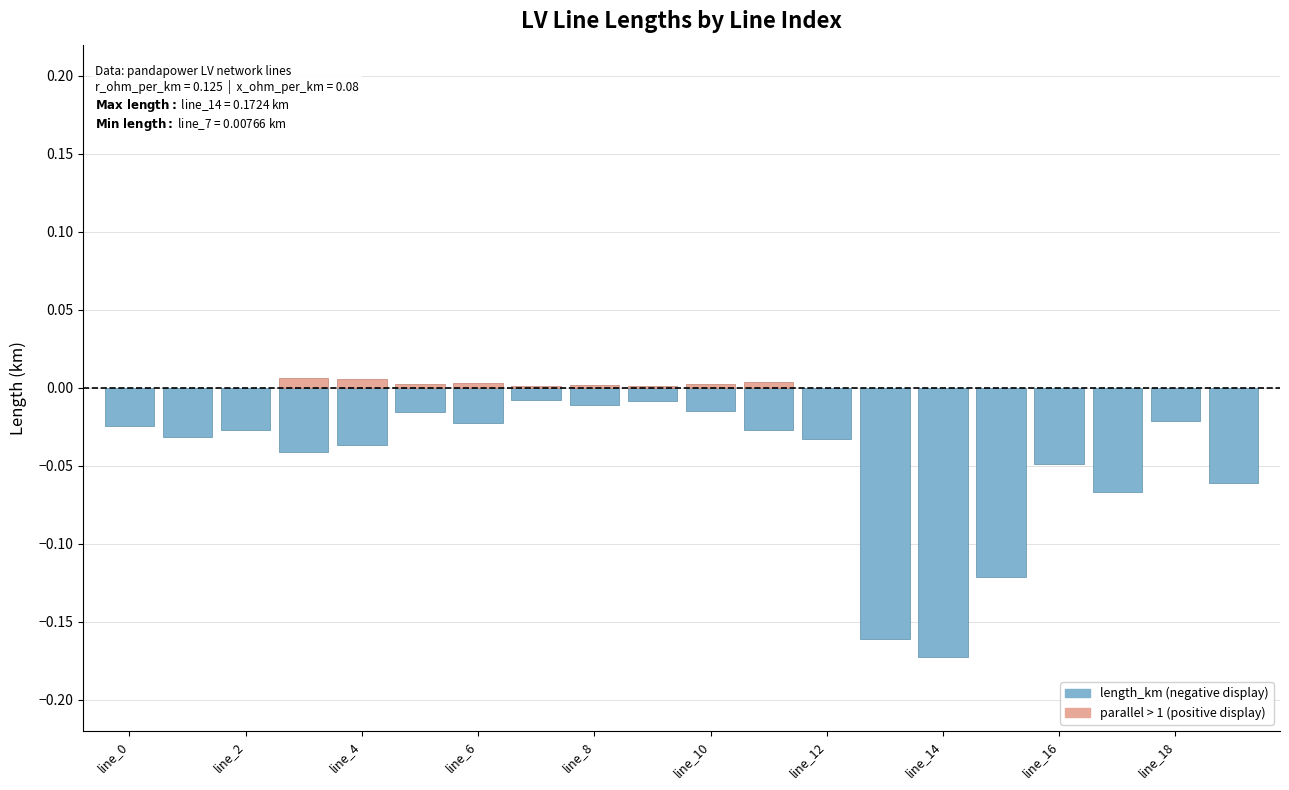

Does the chart contain any negative values?

Yes